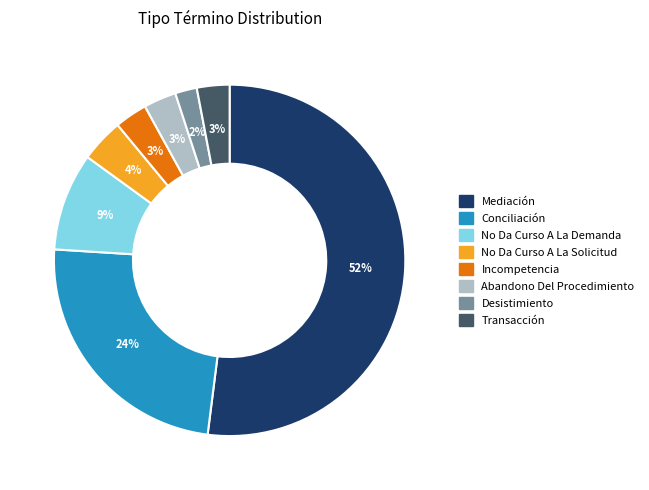

How many slices are in this pie chart?

8